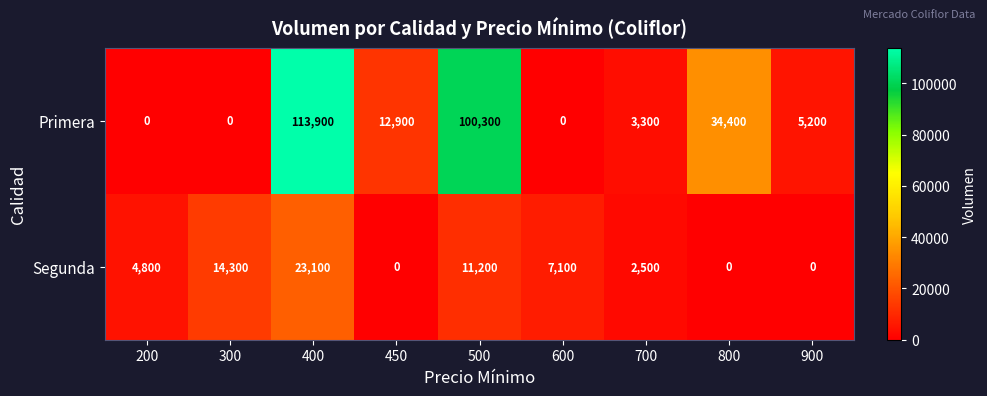

The value of Primera at 450 is 3611. True or false?

False